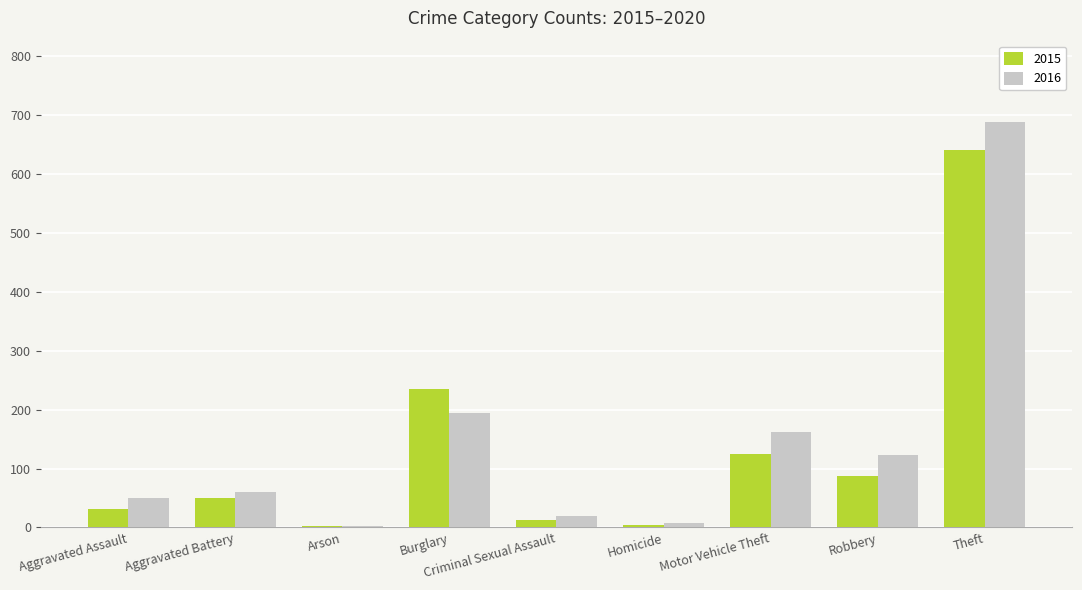

At which label does 2015 reach its peak?

Theft